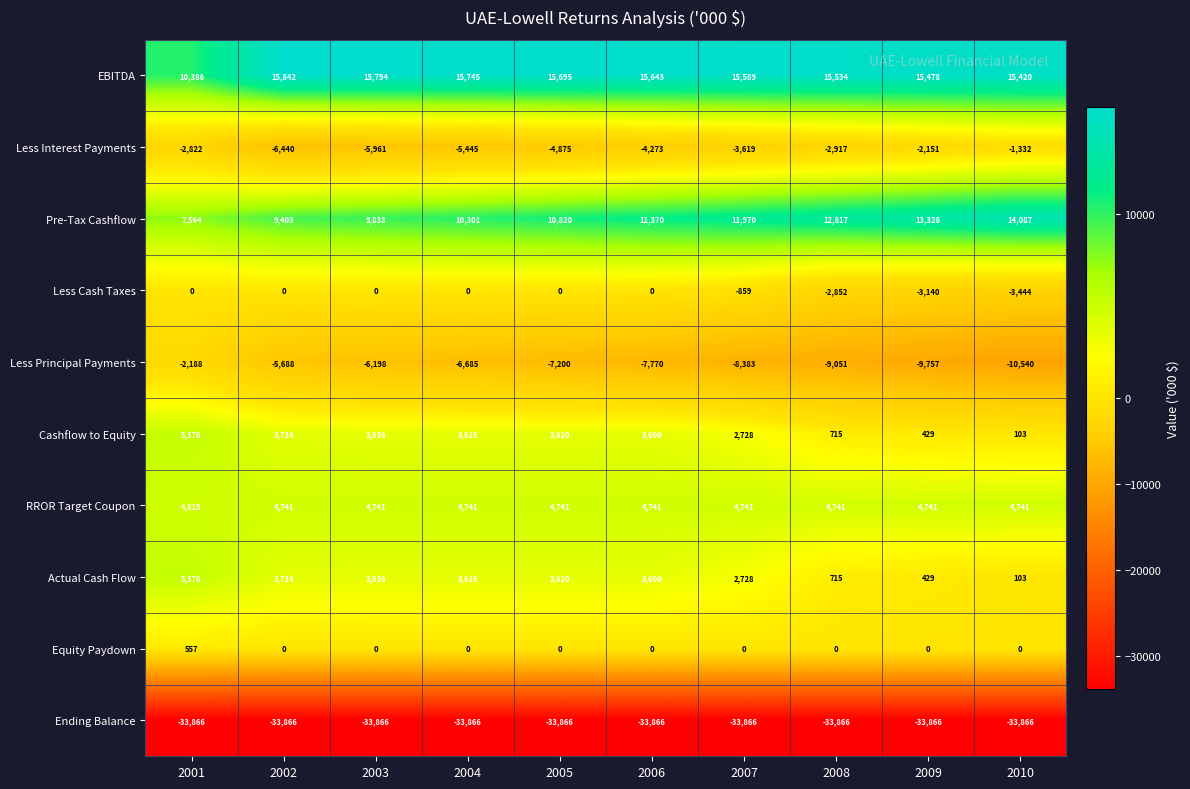

What is the minimum value for Less Interest Payments?

-6440